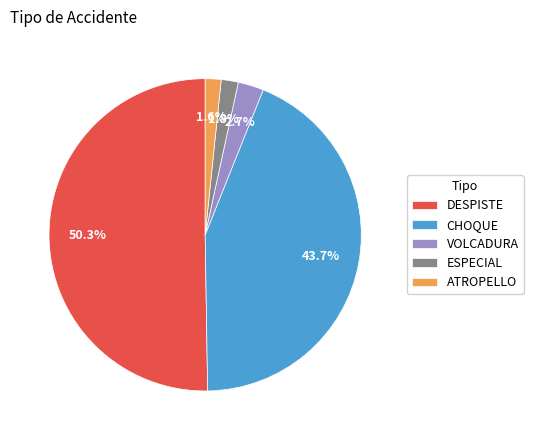

To the nearest percent, what is the difference between the largest and smallest slice percentages?

49%